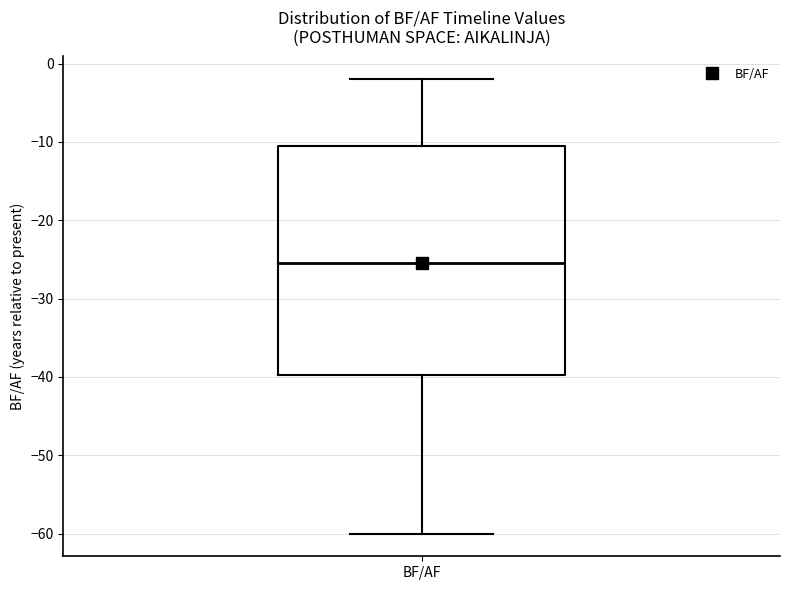

Read this box plot against the y-axis: the position of the median line, the range covered by the box, and the ends of both whiskers. The values are not printed on the chart, so give them approximately, as read against the axis.

median -25, box -40 to -10, whiskers -60 to -2